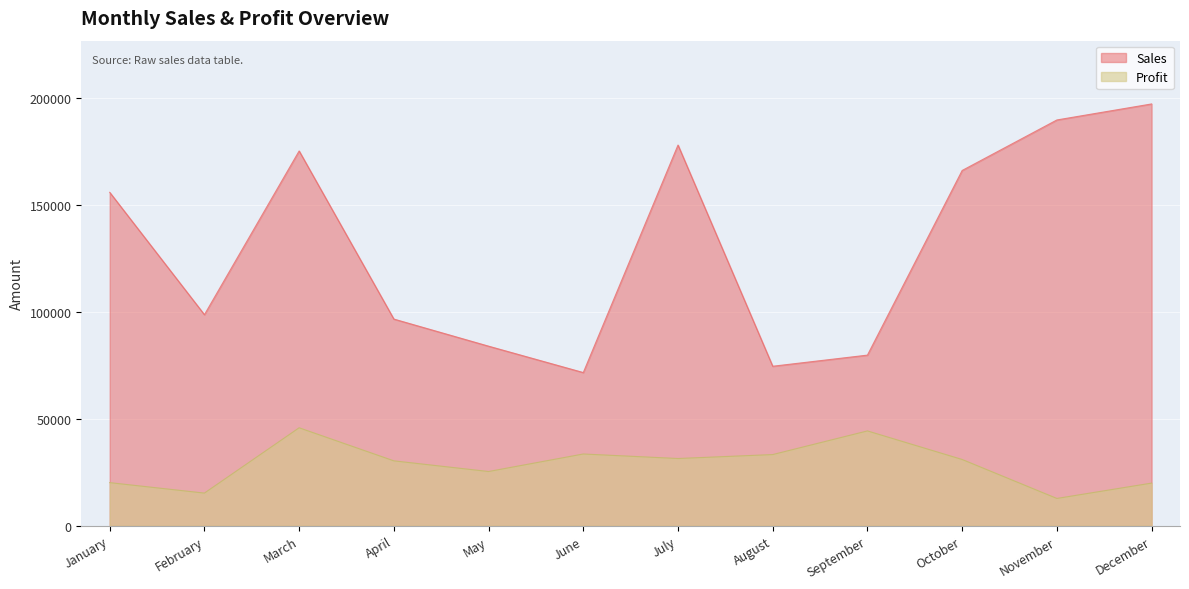

In Profit, how many points are higher than both neighbors (excluding endpoints)?

3